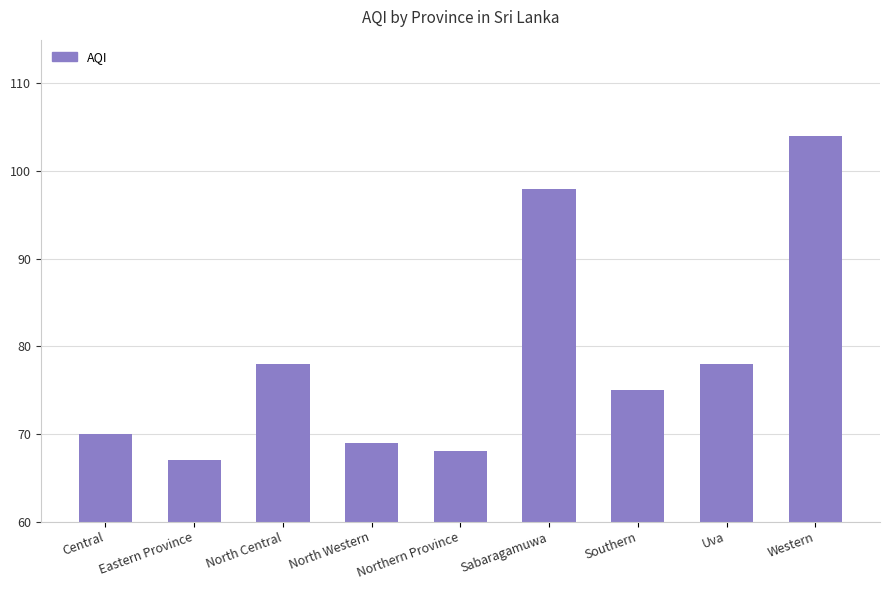

Is it true that the value at Uva is 78?

True